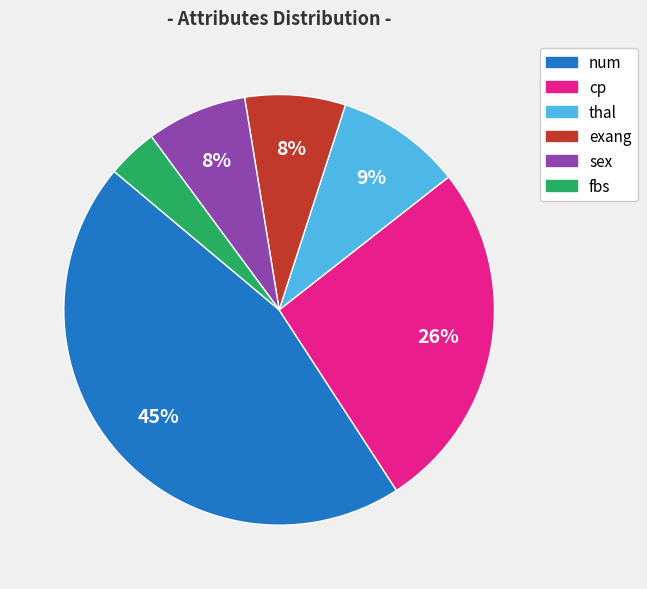

Count the number of slices in the pie.

6